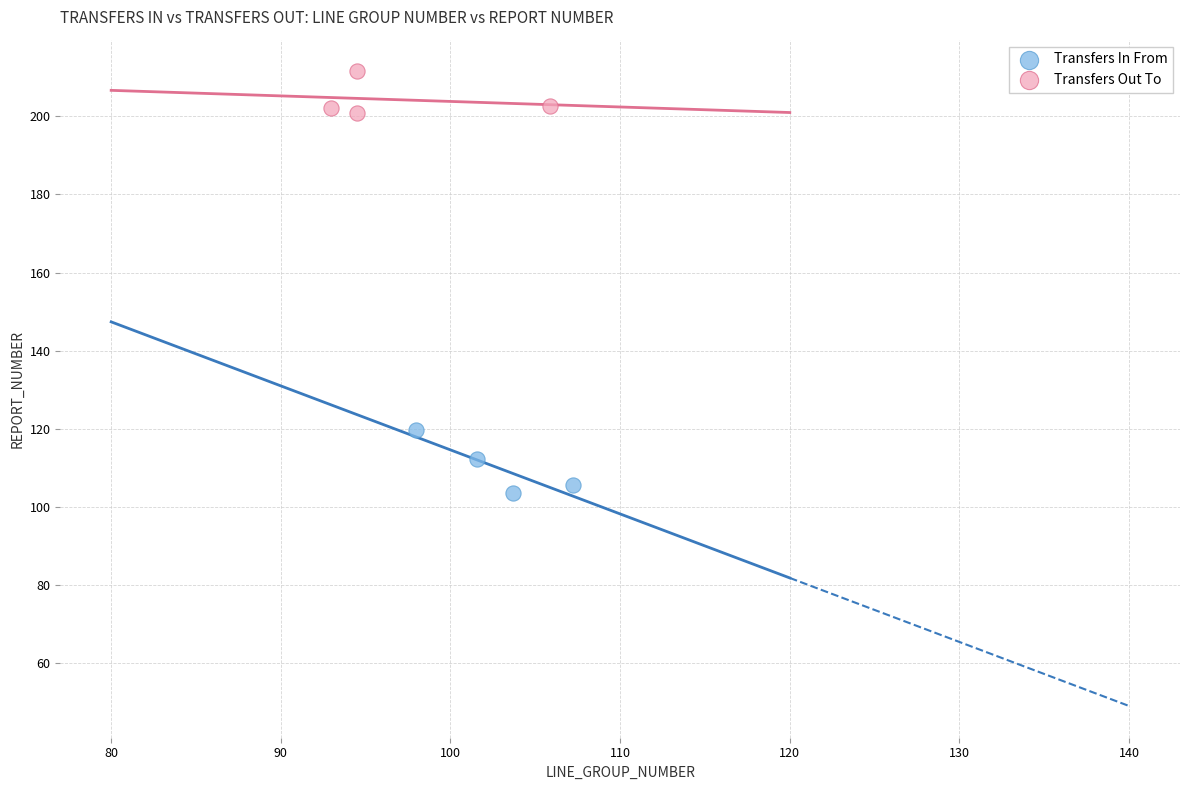

What are all the series names shown in the legend?

Transfers In From, Transfers Out To